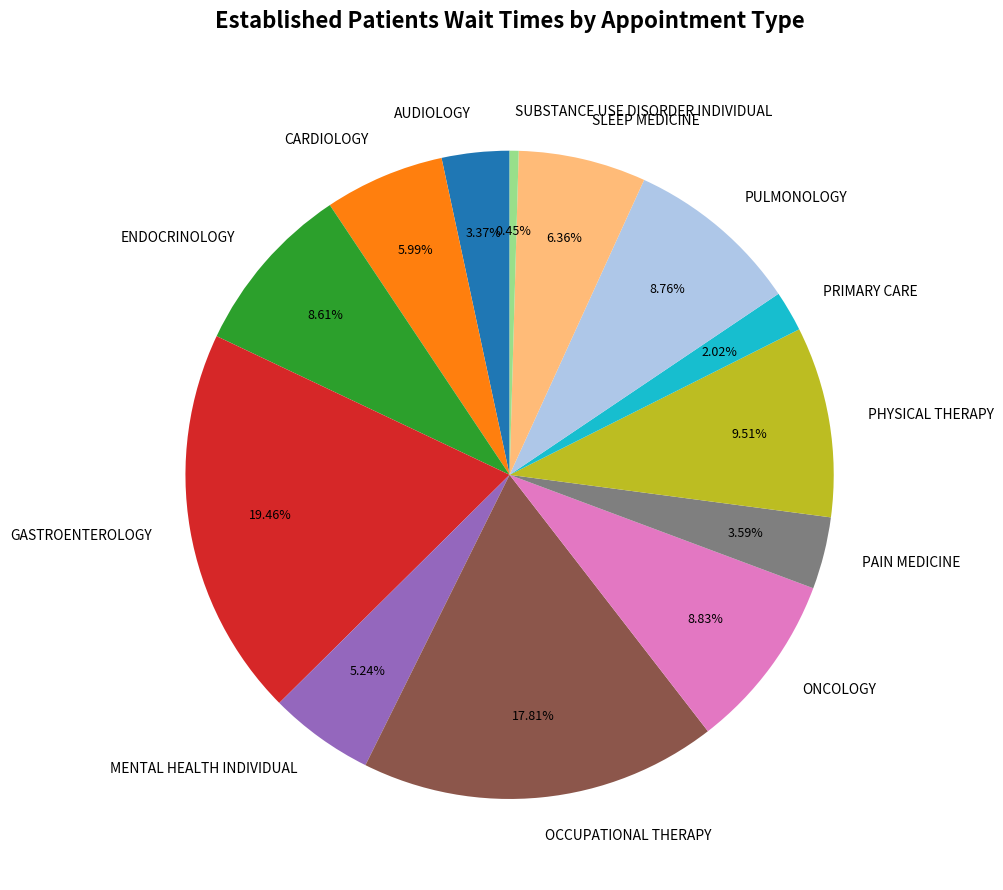

Between PULMONOLOGY and PRIMARY CARE, which is larger?

PULMONOLOGY